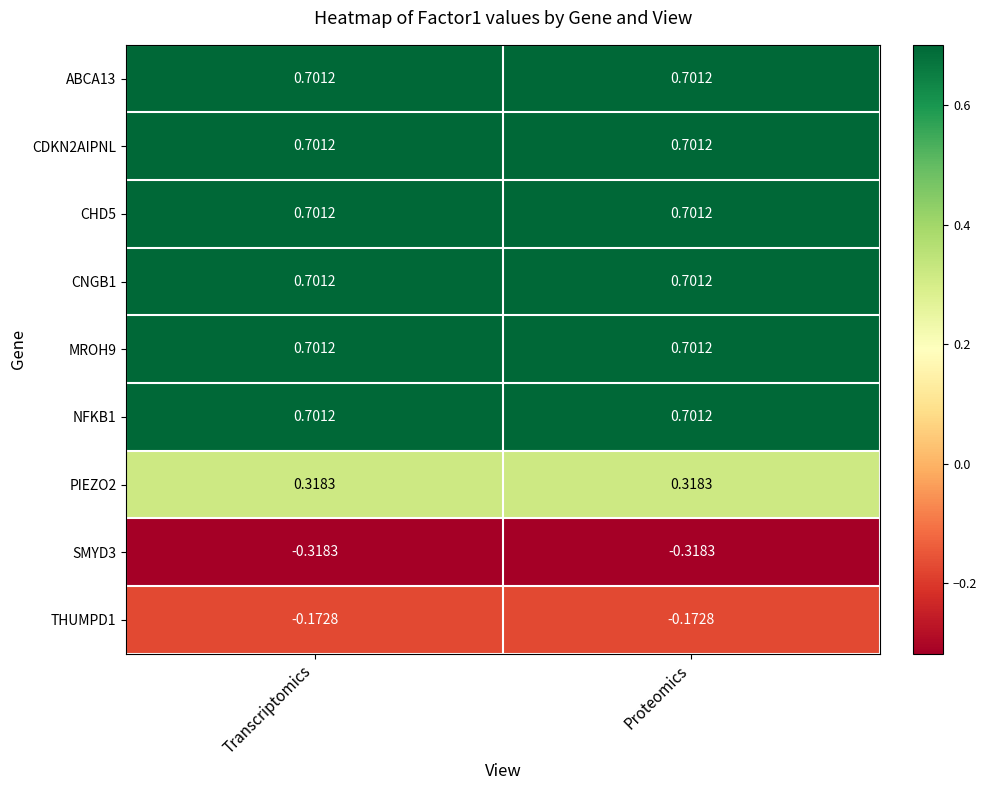

List the series in order of their peak value, lowest first.

SMYD3, THUMPD1, PIEZO2, ABCA13, CDKN2AIPNL, CHD5, CNGB1, MROH9, NFKB1